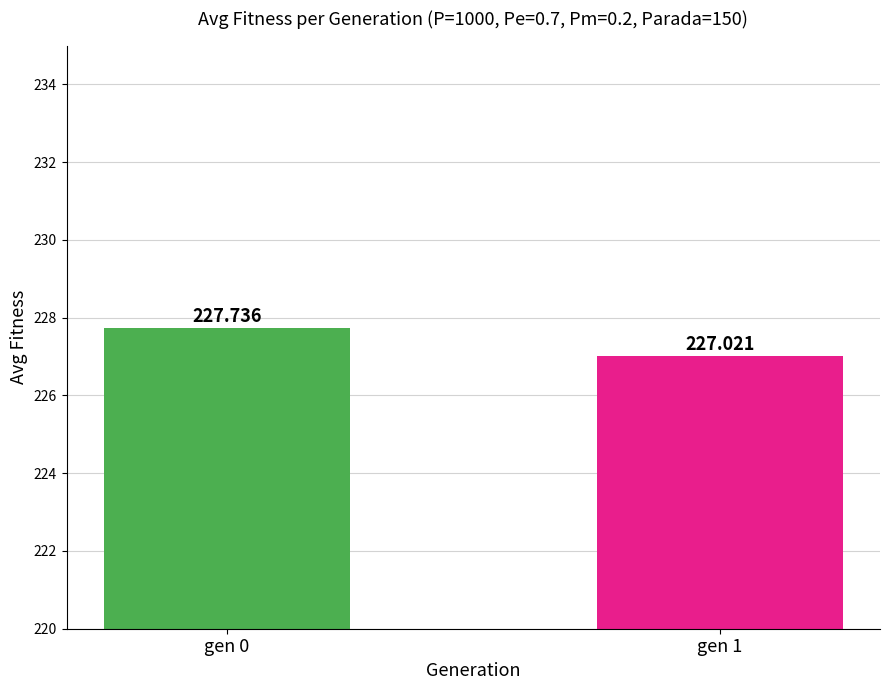

Does the chart contain stacked bars?

No